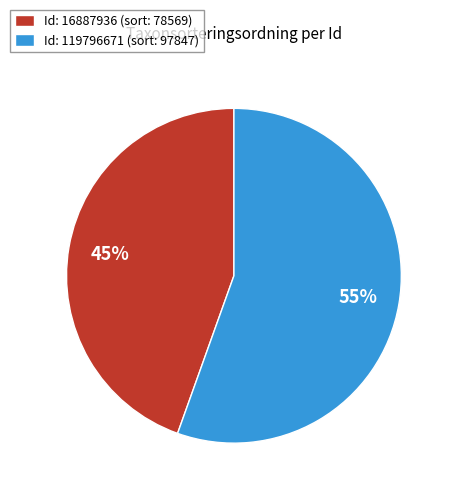

To the nearest percent, what is the combined percentage of Id: 16887936 (sort: 78569) and Id: 119796671 (sort: 97847)?

100%